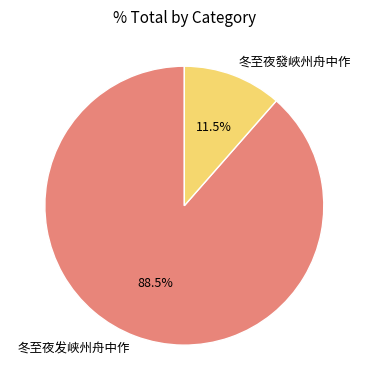

Which has a higher value, 冬至夜發峽州舟中作 or 冬至夜发峡州舟中作?

冬至夜发峡州舟中作